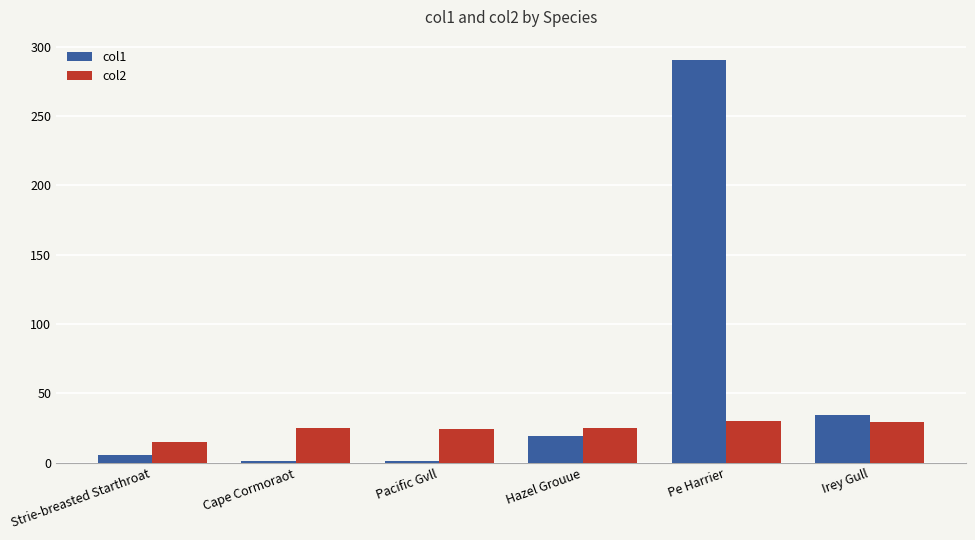

How many data points in col1 are less than 19?

3